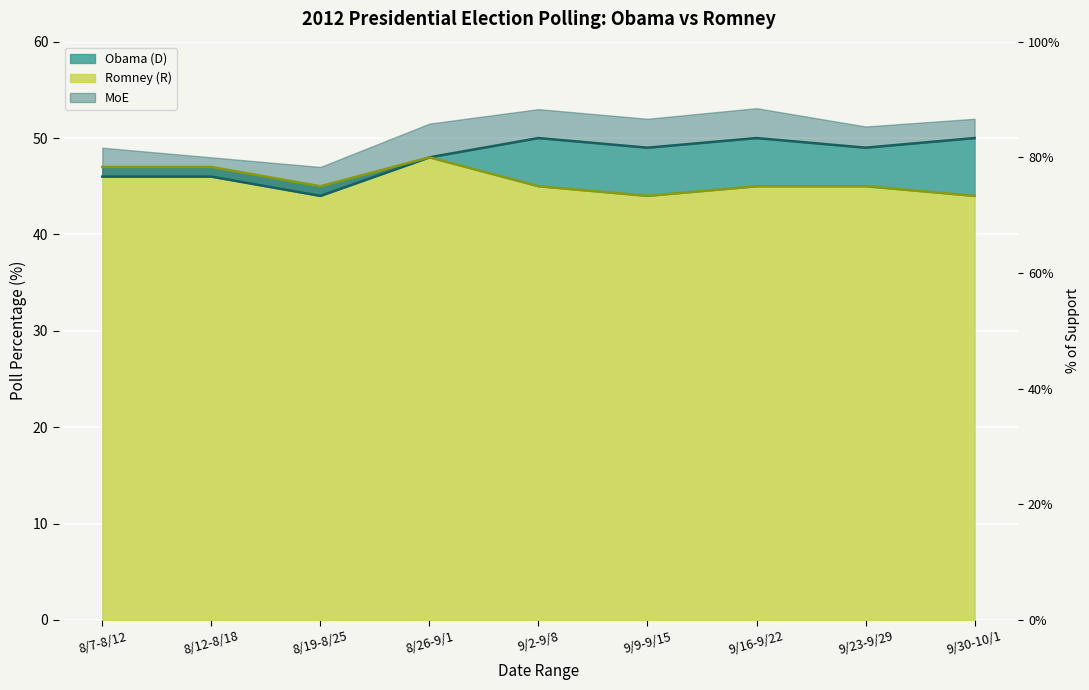

What is the sum of all Romney (R) values?

410